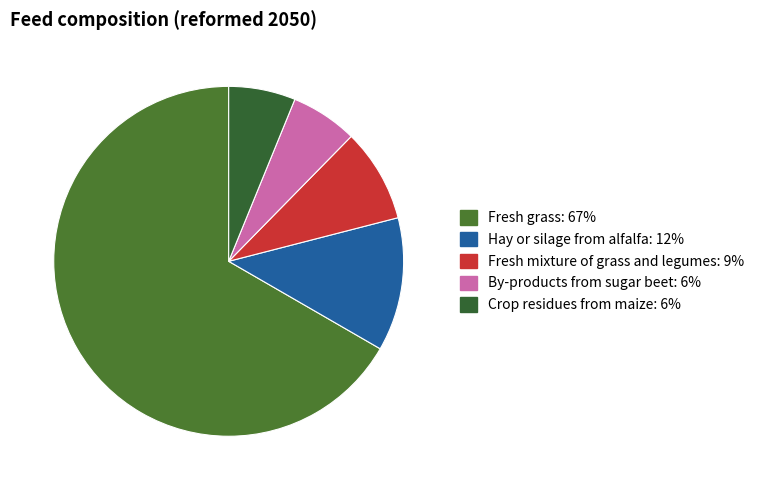

How many segments does this pie chart have?

5